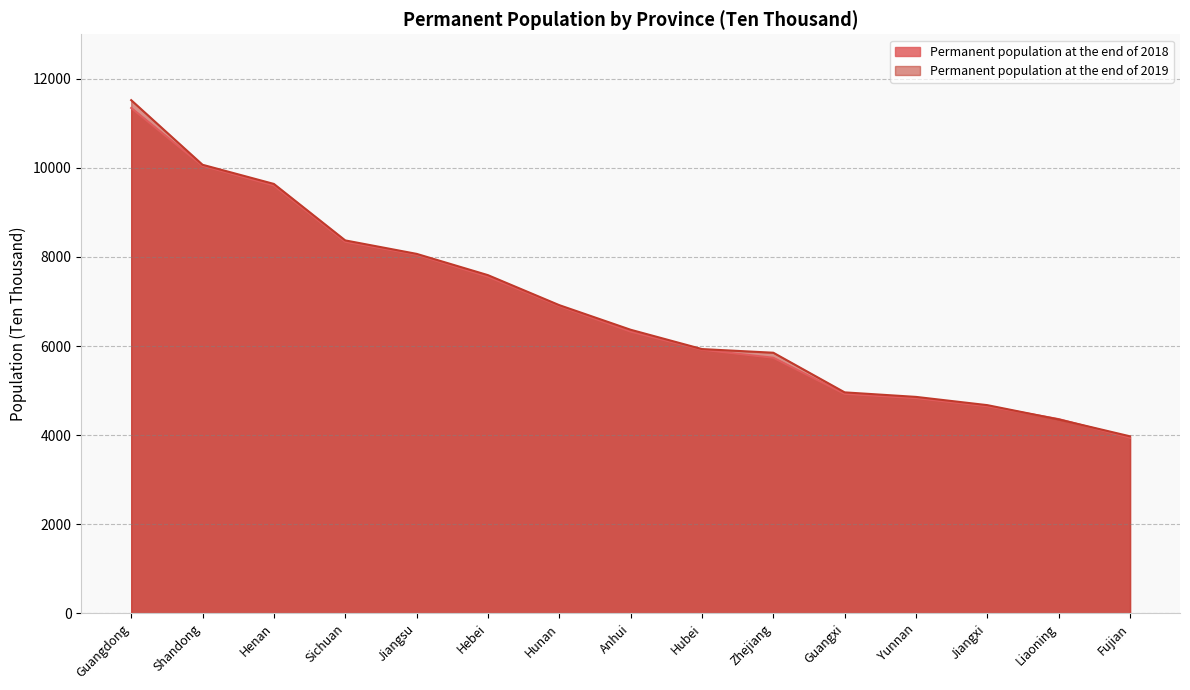

What is the minimum value for Permanent population at the end of 2018?

3941.0